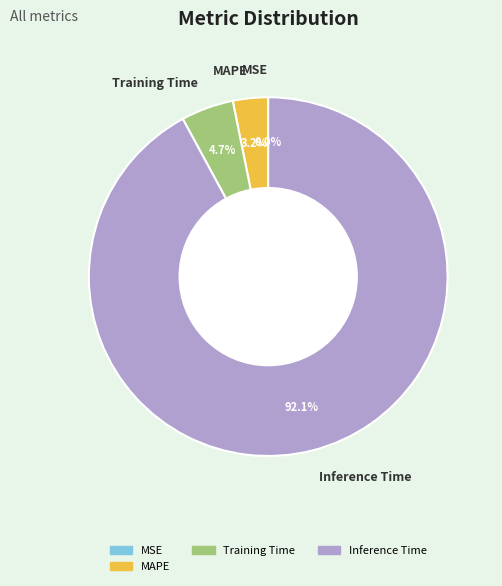

What is the majority slice?

Inference Time